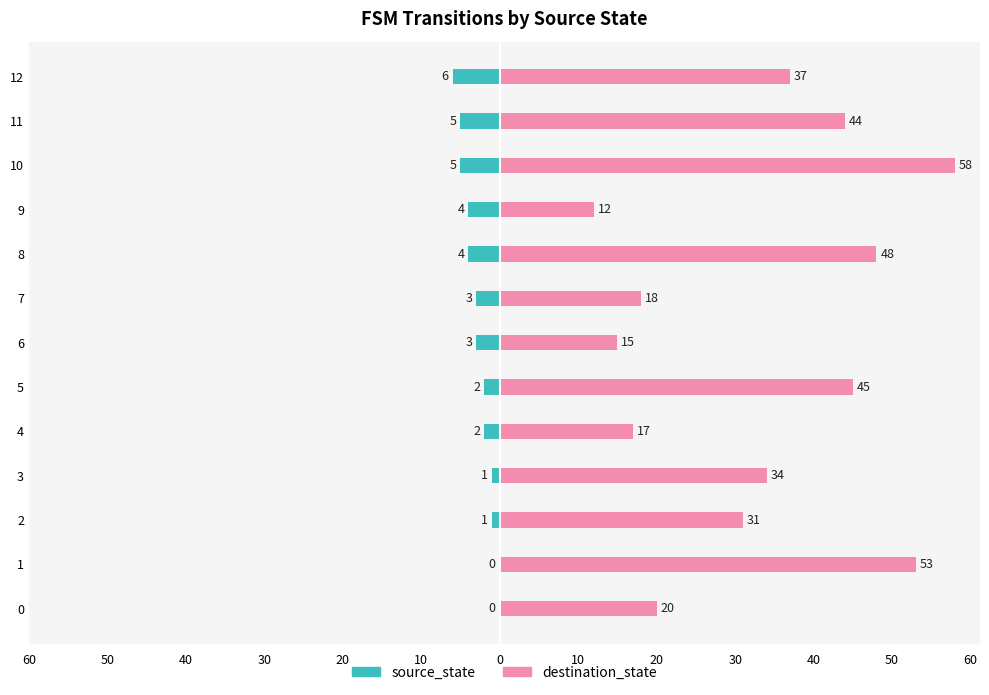

Which series has the widest spread of values?

destination_state